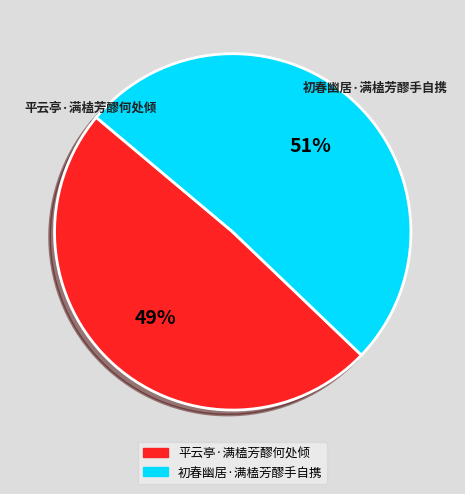

Does any single category account for the majority?

Yes